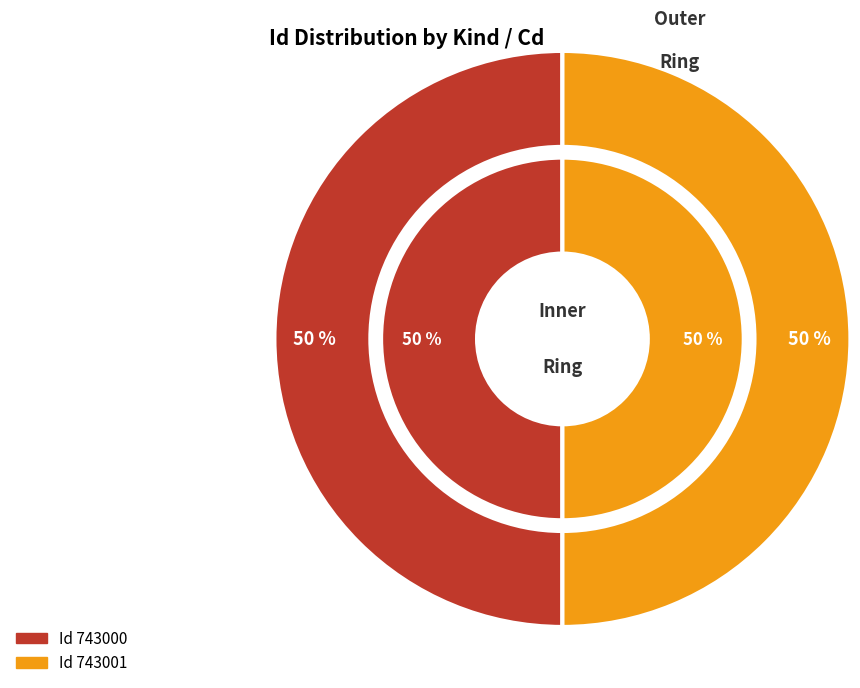

How many segments does this pie chart have?

2